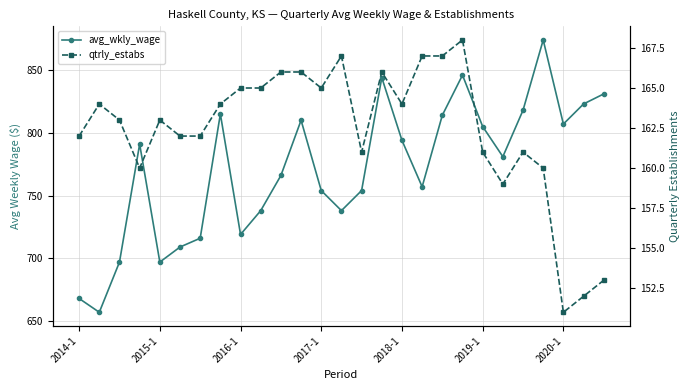

Rank the series at 21 from highest to lowest value.

avg_wkly_wage, qtrly_estabs